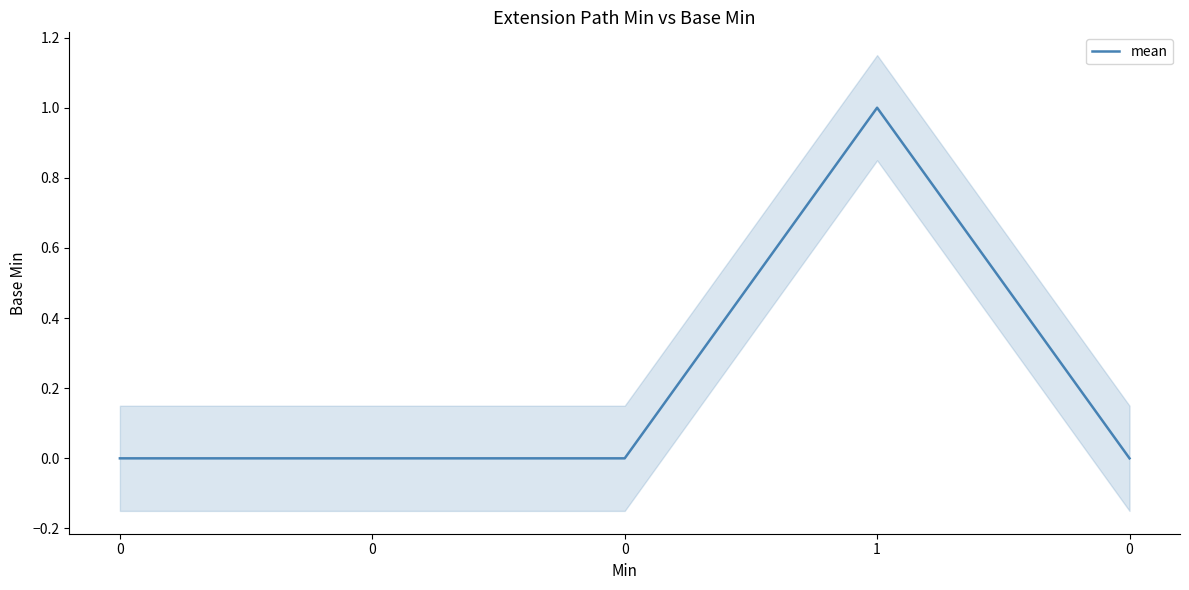

Reading left to right, what are all the values shown in this chart?

0=0	0=0	0=0	1=1	0=0